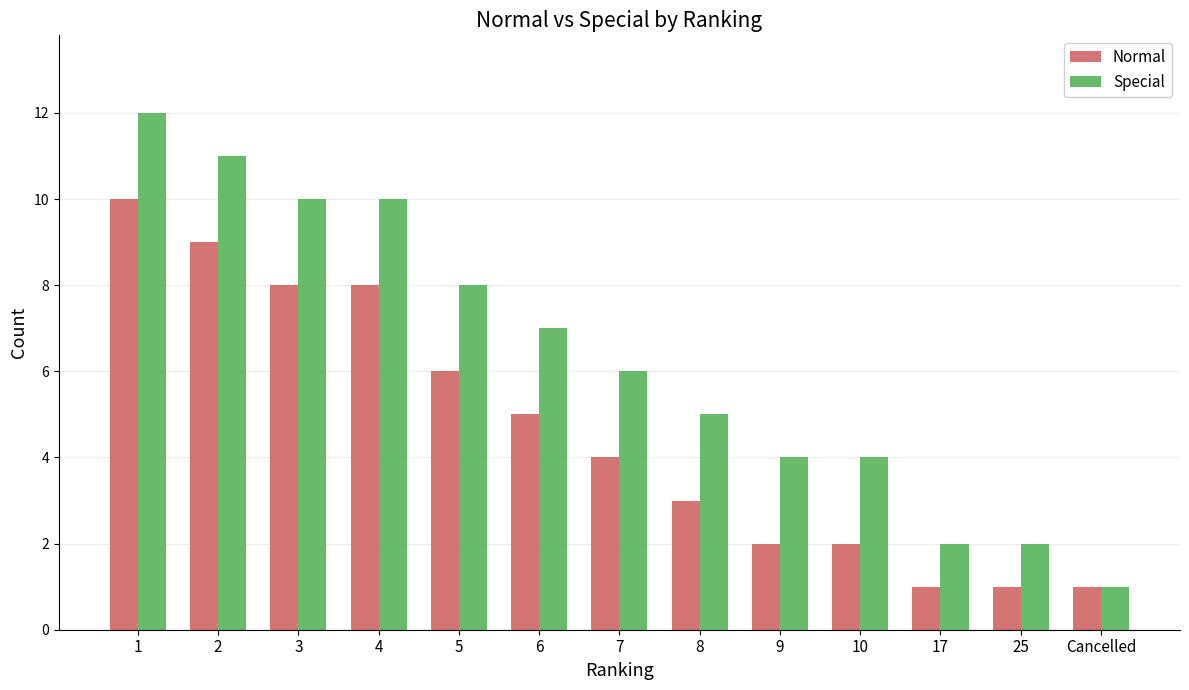

What is the total value across all series at 8?

8